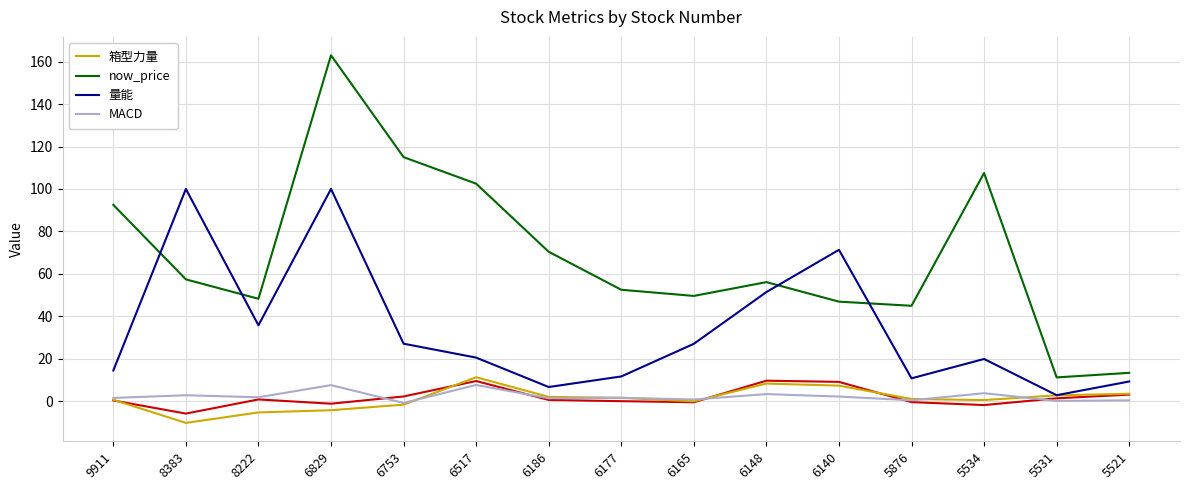

How many data points in 量能 are less than 20?

7